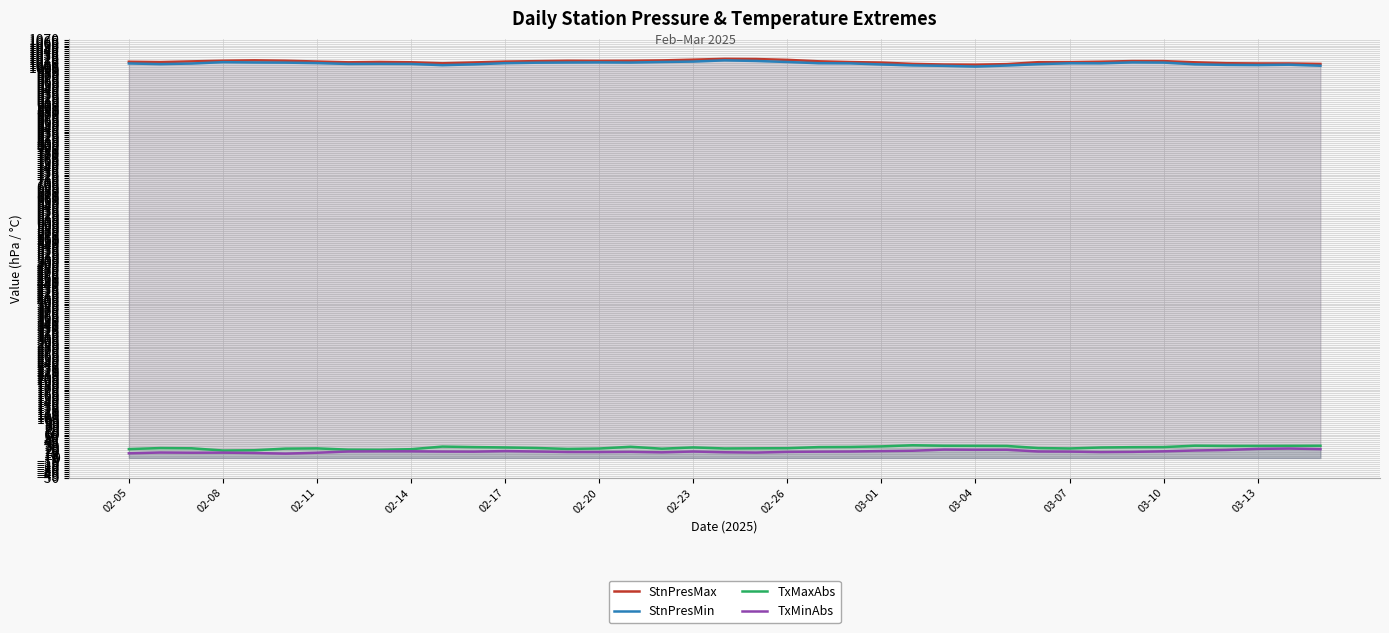

What is the maximum value shown in the chart?

1020.9